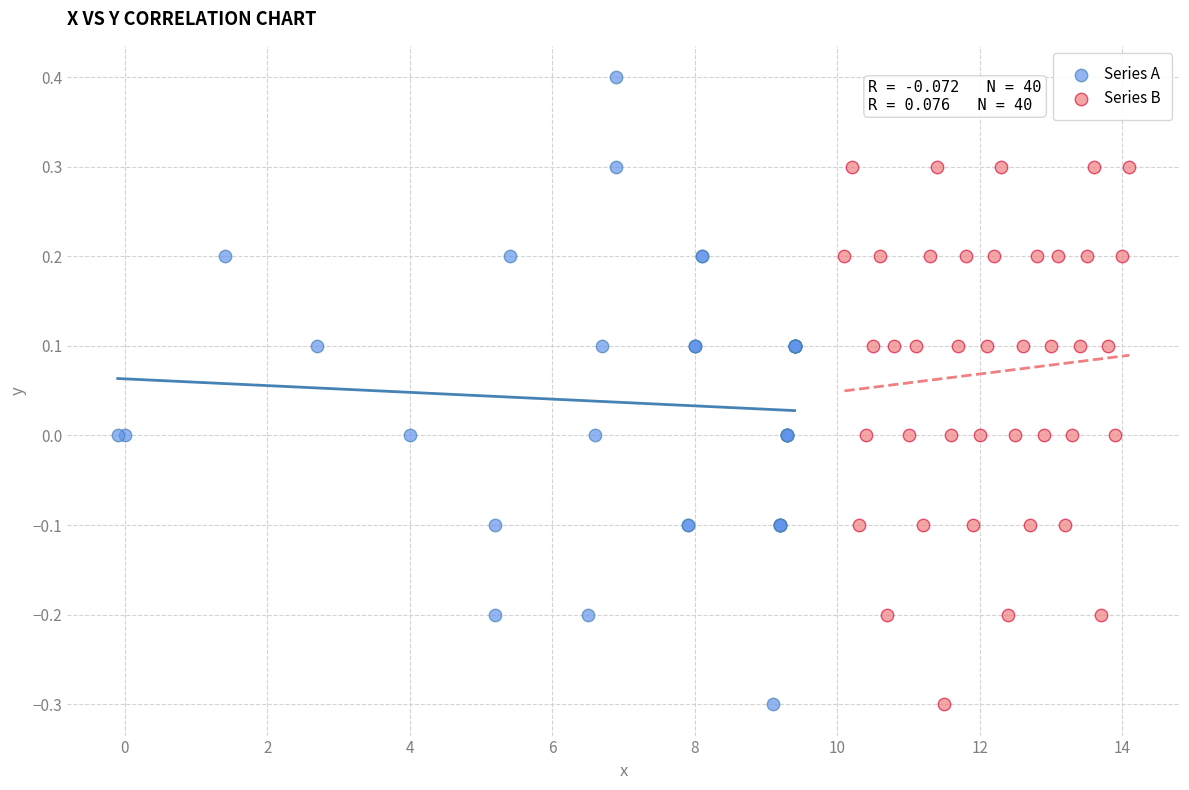

Which series has the largest Y range (max minus min)?

Series A